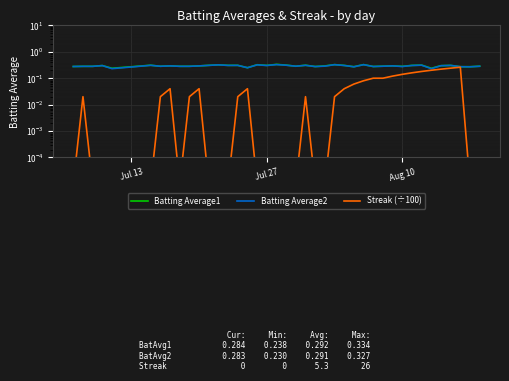

Which series has the largest total across all categories?

Batting Average1